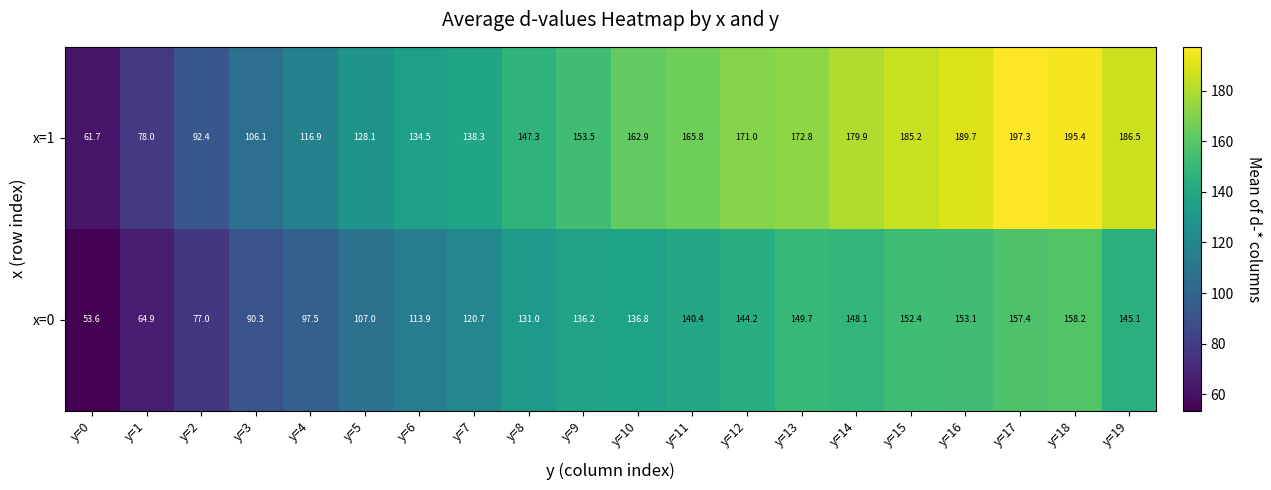

Rank the series at y=4 from highest to lowest value.

x=1, x=0